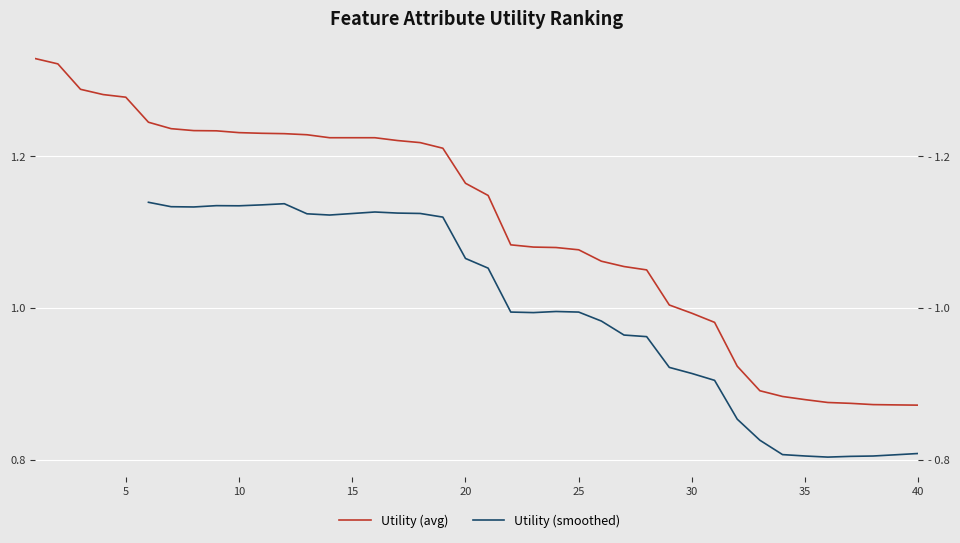

What is the difference between the values at 28 and 11?

0.2